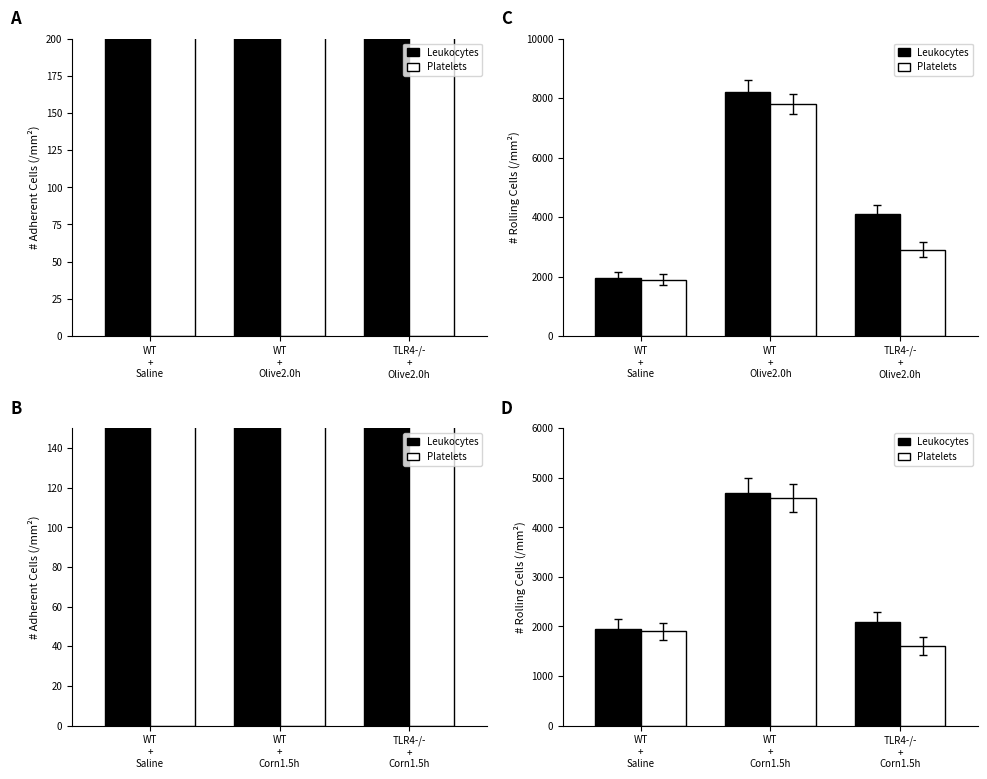

At which label does Platelets reach its minimum?

TLR4-/- + Corn1.5h